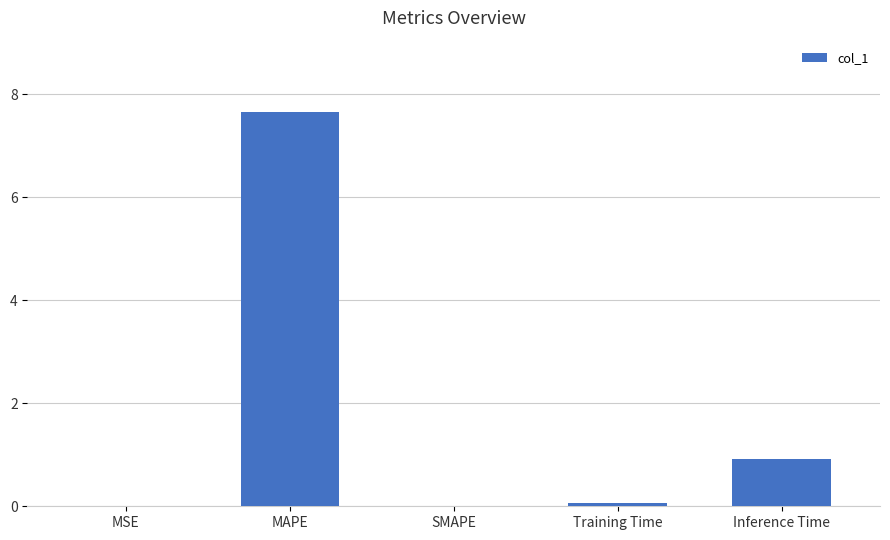

The value at SMAPE is 0.0. True or false?

True